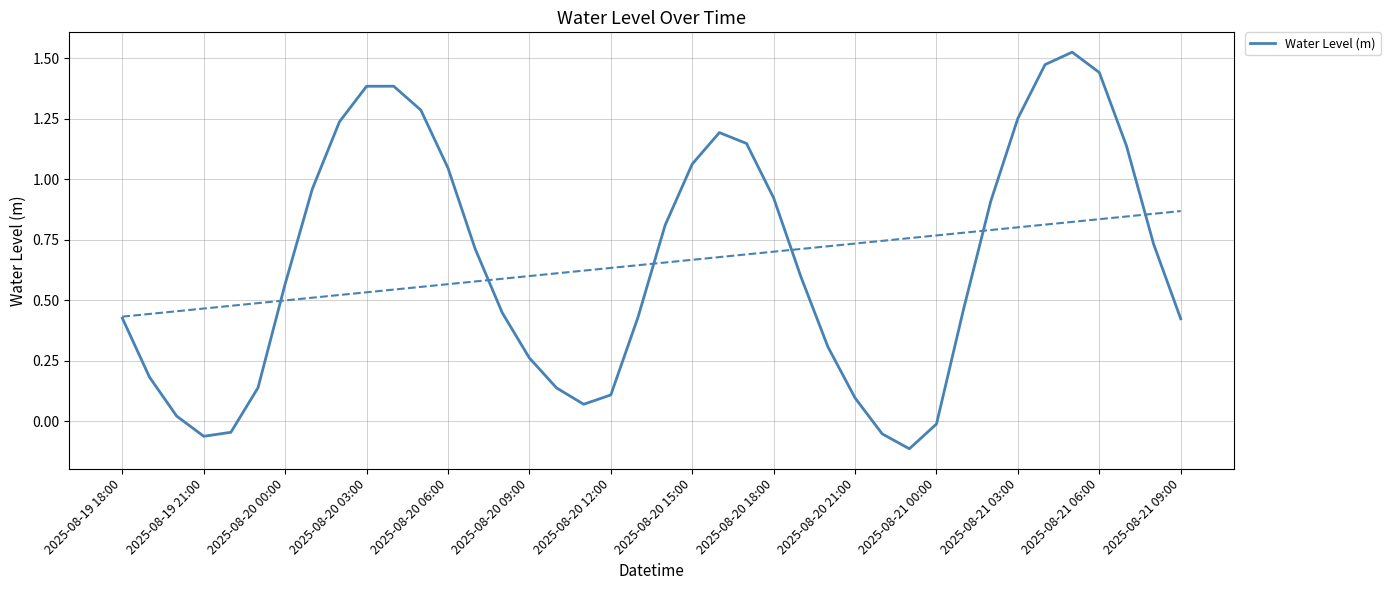

Reading left to right, list all the values displayed in this chart.

0.4	0.2	0.0	-0.1	-0.0	0.1	0.6	1.0	1.2	1.4	1.4	1.3	1.0	0.7	0.4	0.3	0.1	0.1	0.1	0.4	0.8	1.1	1.2	1.1	0.9	0.6	0.3	0.1	-0.1	-0.1	-0.0	0.5	0.9	1.3	1.5	1.5	1.4	1.1	0.7	0.4